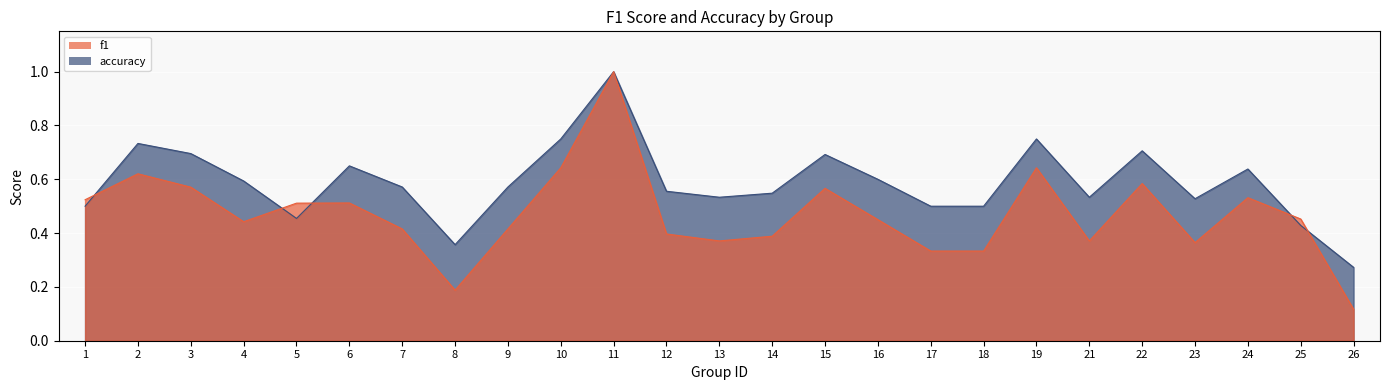

What is the maximum value for f1?

1.0